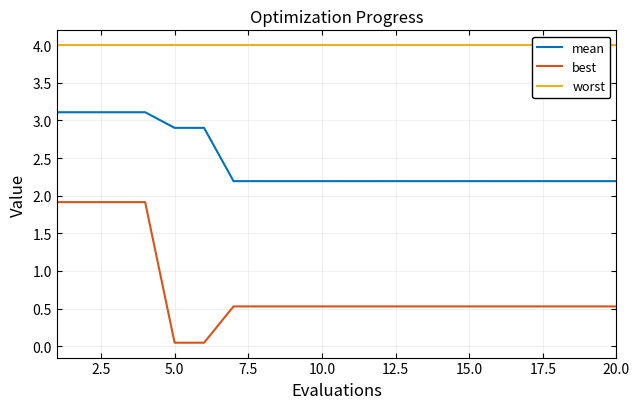

How many categories are shown in the chart?

20